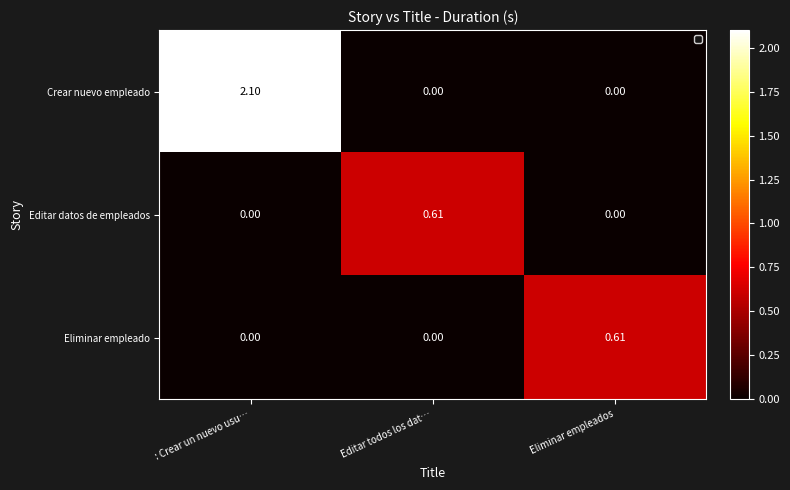

Which series has the largest total across all categories?

Crear nuevo empleado